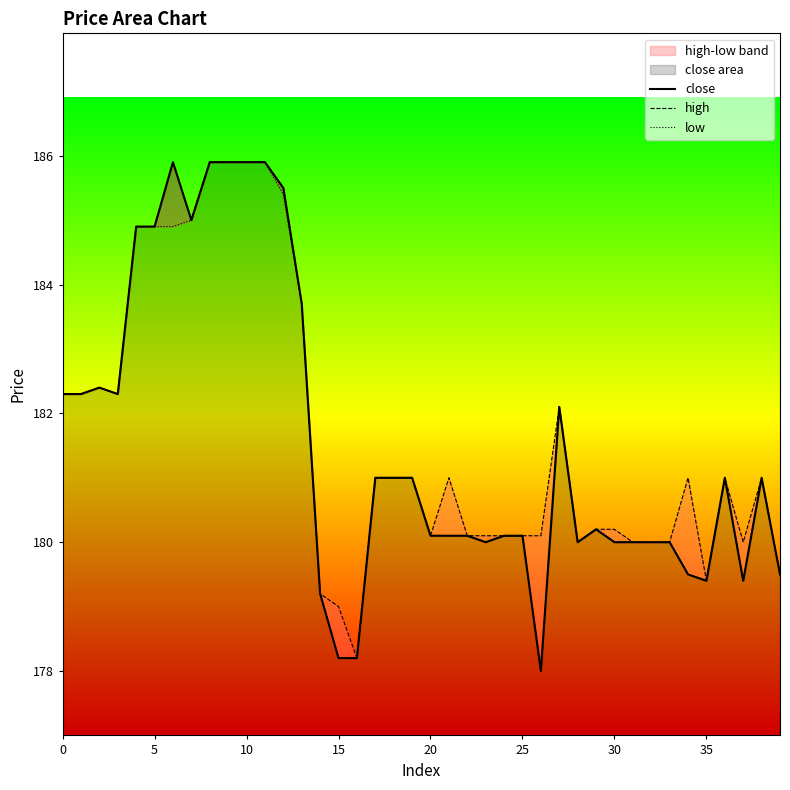

What is the maximum value for close?

185.9